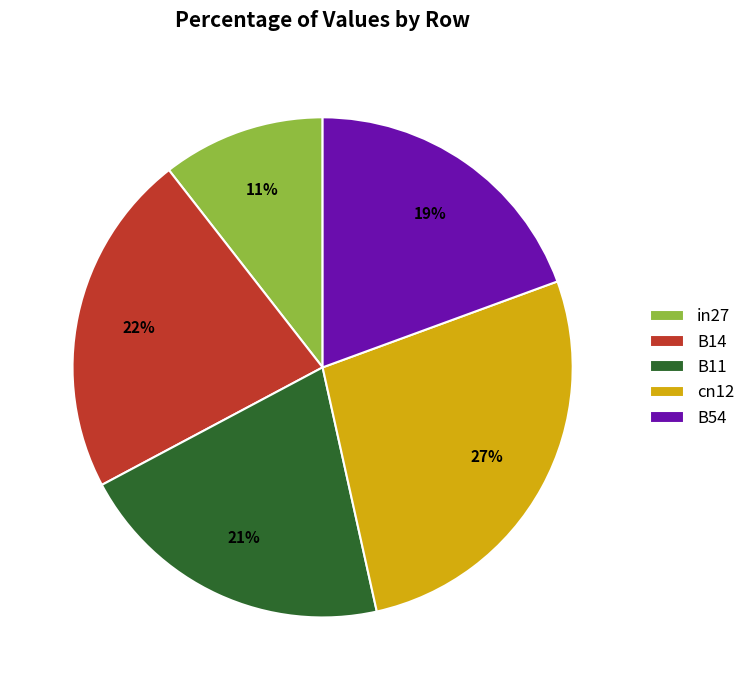

Is it true that cn12 is 19% of the pie?

False